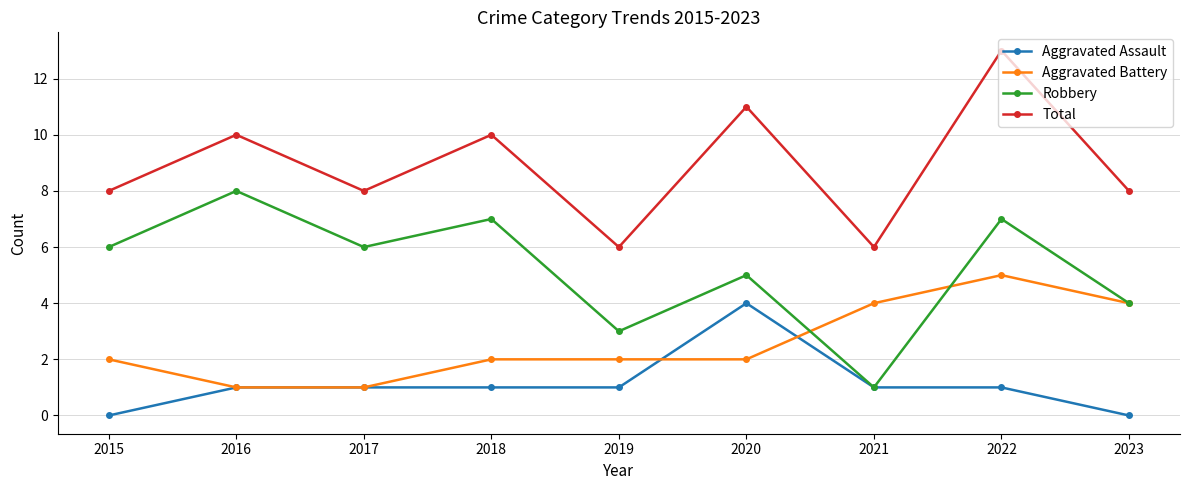

At how many categories does at least one series exceed 0?

9